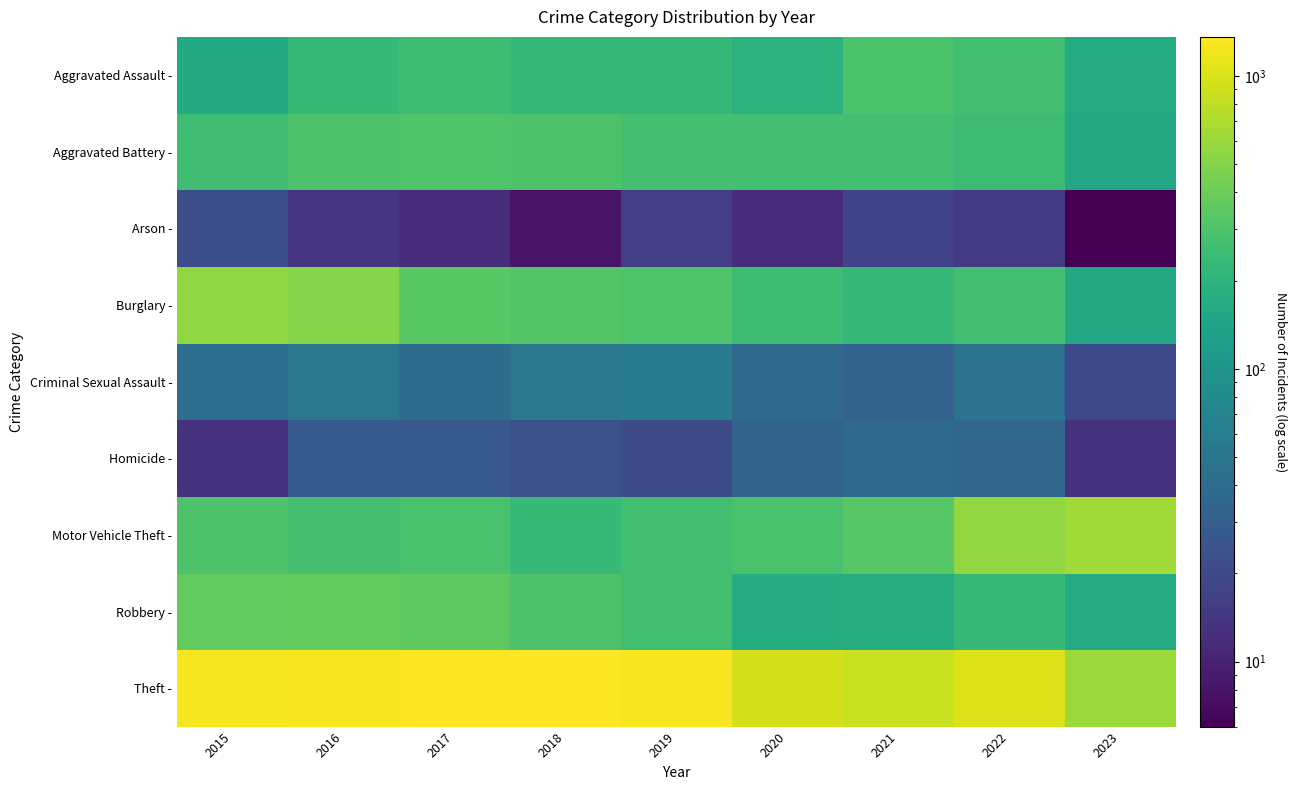

Reading left to right, extract all data points from this chart.

Aggravated Assault -: 2015=164	2016=225	2017=251	2018=220	2019=220	2020=192	2021=295	2022=264	2023=168
Aggravated Battery -: 2015=259	2016=298	2017=303	2018=302	2019=267	2020=269	2021=270	2022=248	2023=159
Arson -: 2015=22	2016=14	2017=12	2018=8	2019=16	2020=12	2021=18	2022=15	2023=6
Burglary -: 2015=552	2016=505	2017=339	2018=319	2019=308	2020=250	2021=220	2022=261	2023=157
Criminal Sexual Assault -: 2015=43	2016=51	2017=41	2018=51	2019=55	2020=39	2021=33	2022=45	2023=20
Homicide -: 2015=13	2016=28	2017=27	2018=23	2019=21	2020=34	2021=38	2022=36	2023=13
Motor Vehicle Theft -: 2015=299	2016=272	2017=285	2018=225	2019=262	2020=287	2021=332	2022=567	2023=636
Robbery -: 2015=372	2016=381	2017=356	2018=302	2019=263	2020=174	2021=175	2022=226	2023=168
Theft -: 2015=1263	2016=1297	2017=1359	2018=1337	2019=1288	2020=954	2021=856	2022=1023	2023=602